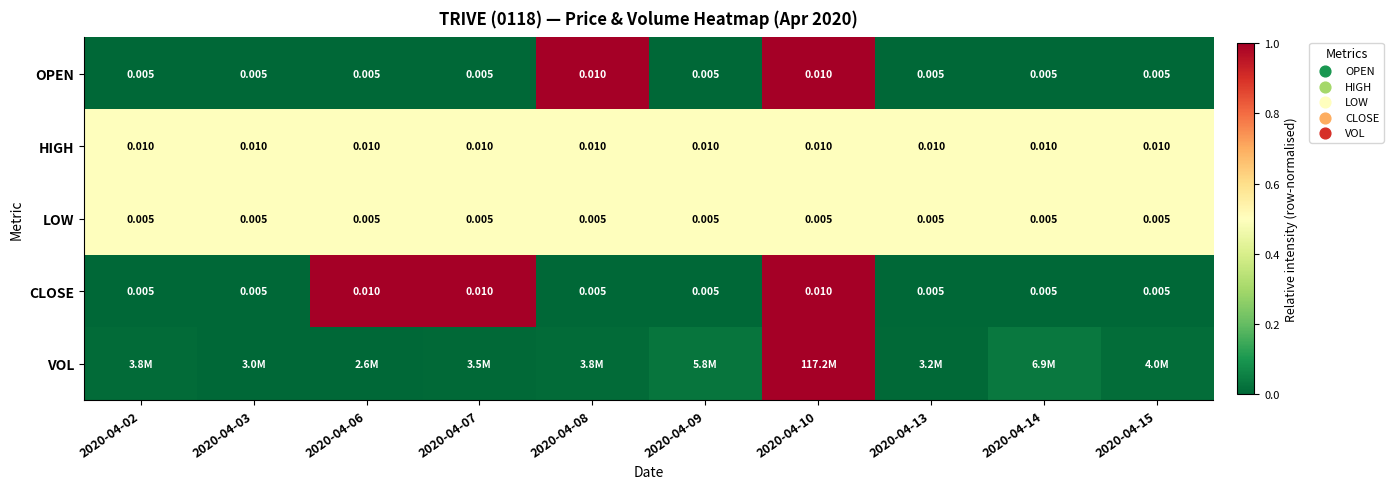

At which label is OPEN closest to 0?

2020-04-02